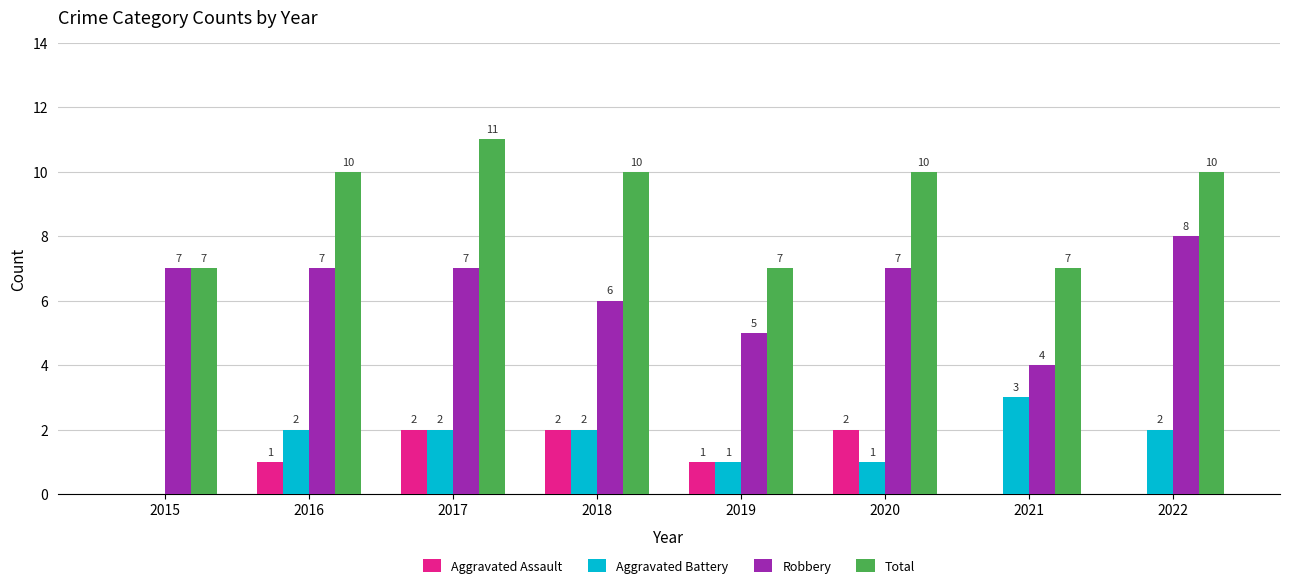

Between 2019 and 2020, which series saw the biggest shift?

Total